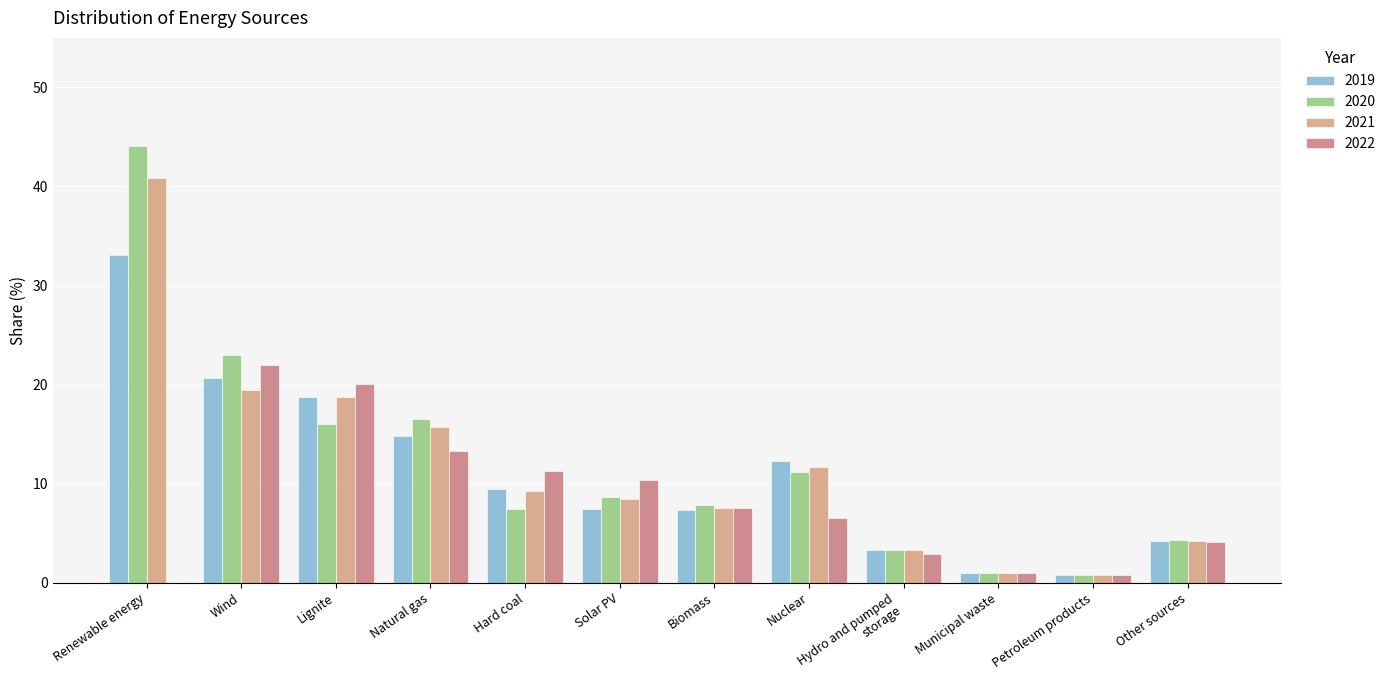

Is it true that 2020 equals 11.3 at Wind?

False